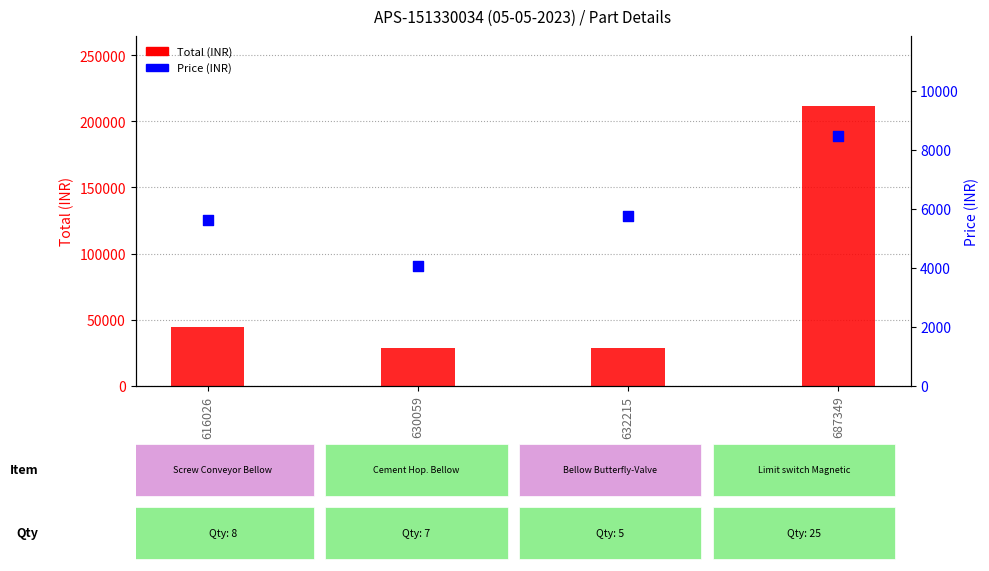

Which series contains the lowest Y value?

Price